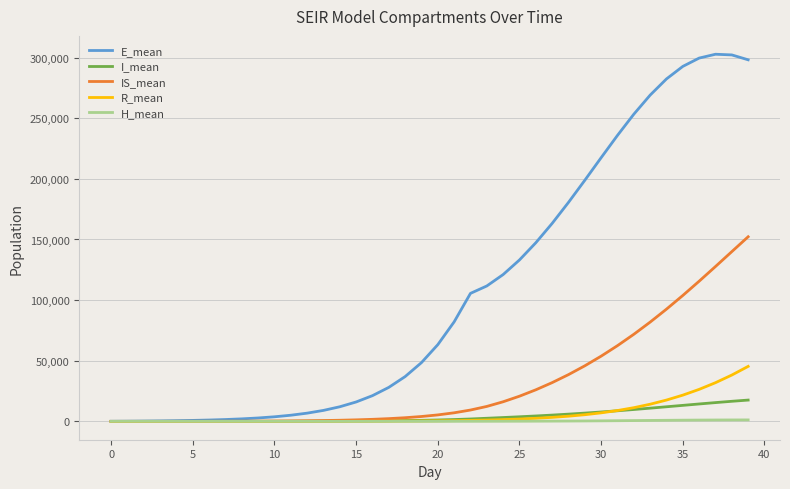

What is the difference between the second highest and minimum values in the E_mean series?

302157.4